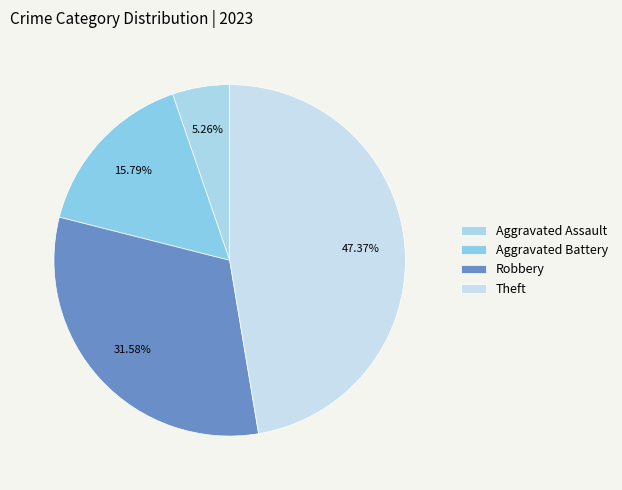

What is the change in value from Robbery to Theft?

+3